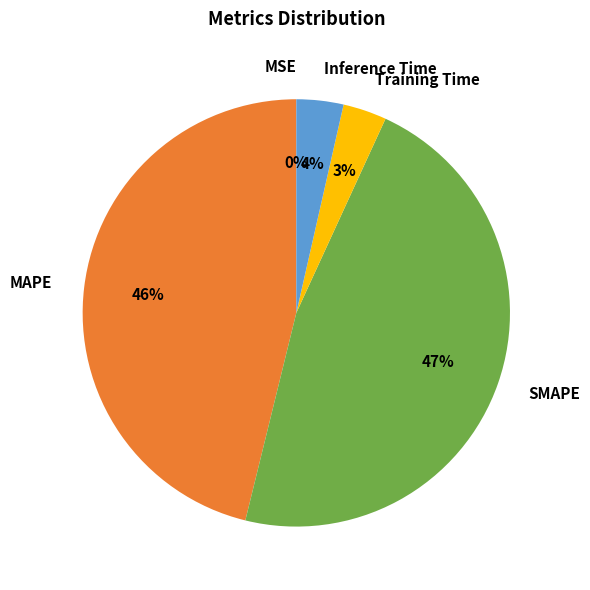

Is the sum of SMAPE and Inference Time greater than half?

Yes